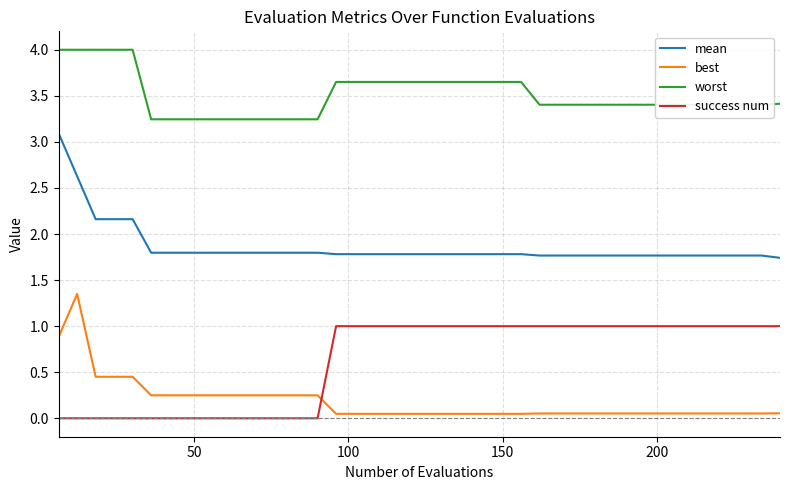

True or false: best and success num cross at least once.

True